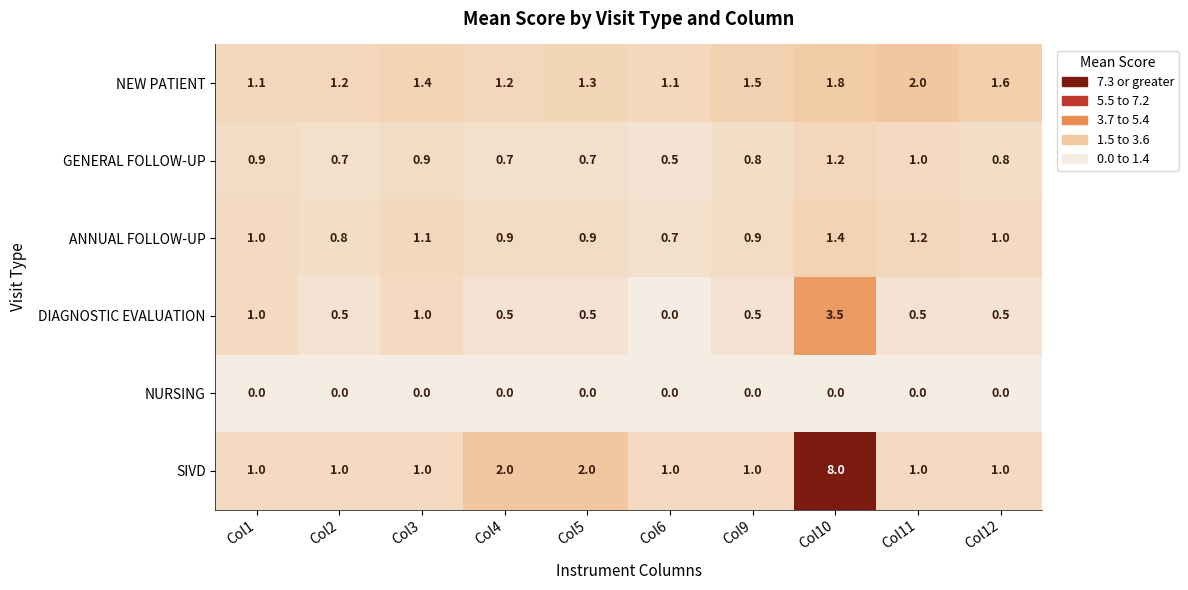

At which category is the sum across all series the highest?

Col10